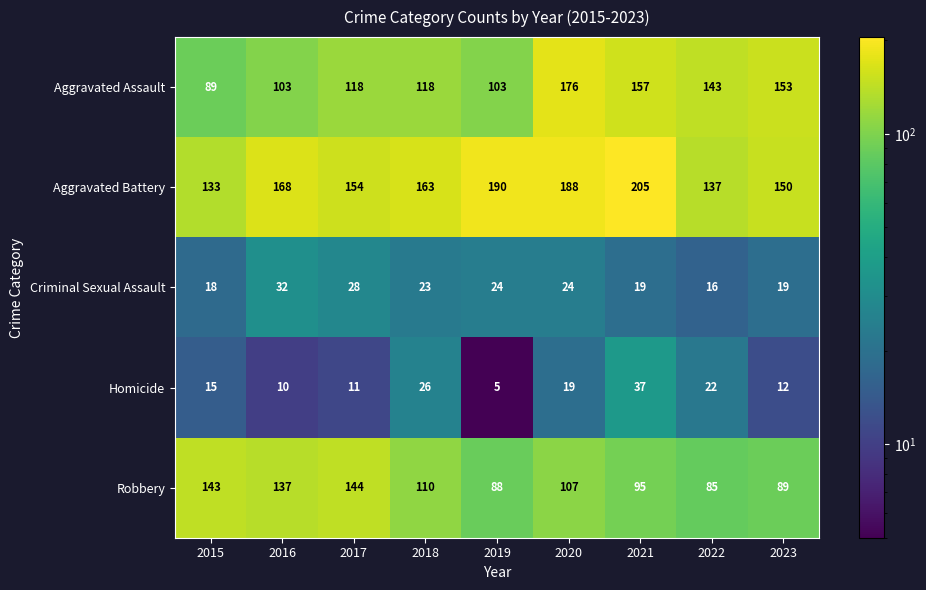

Is it true that Homicide equals 34 at 2022?

False